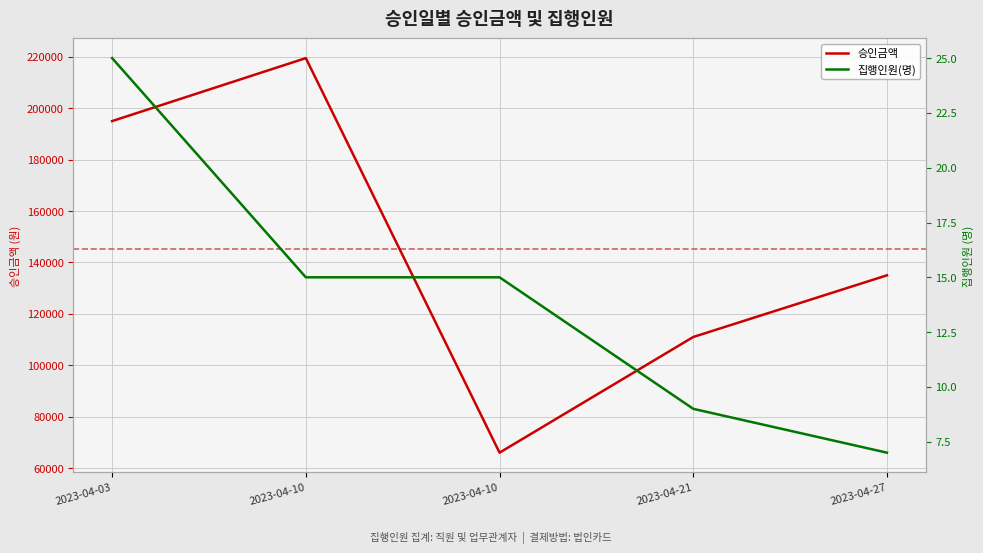

Where does the 집행인원(명) series first go above 15?

2023-04-03